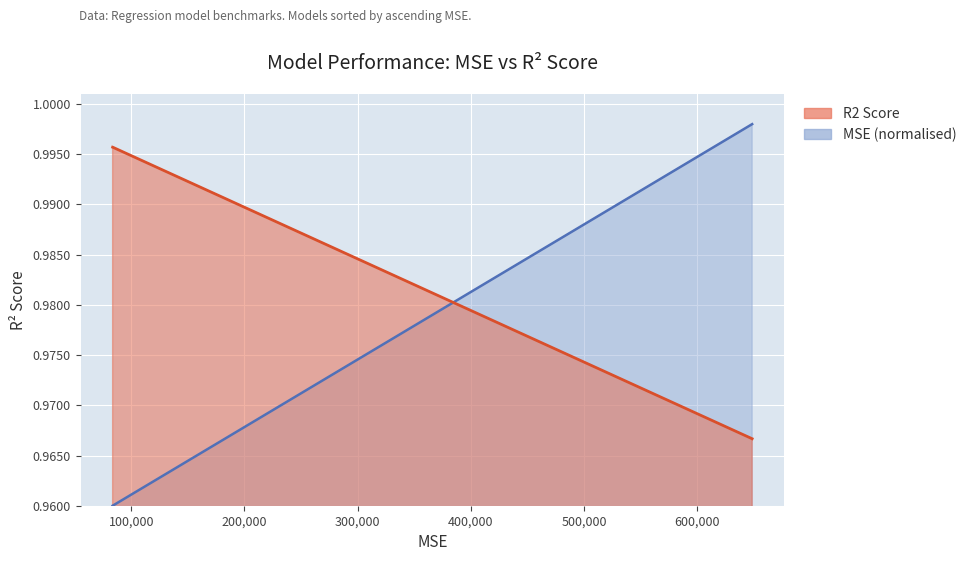

Reading left to right, extract all data points from this chart.

MSE: Bayesian Regression=1.0	Linear Regression=1.0	Polynomial Regression=1.0	Random Forest Regression=1.0	LightGBM Regression=1.0	XGBoost Regression=1.0	Gradient Boosting Regression=1.0	Decision Tree Regression=1.0	K-Nearest Neighbors (KNN) Regression=1.0
R2 Score: Bayesian Regression=1.0	Linear Regression=1.0	Polynomial Regression=1.0	Random Forest Regression=1.0	LightGBM Regression=1.0	XGBoost Regression=1.0	Gradient Boosting Regression=1.0	Decision Tree Regression=1.0	K-Nearest Neighbors (KNN) Regression=1.0